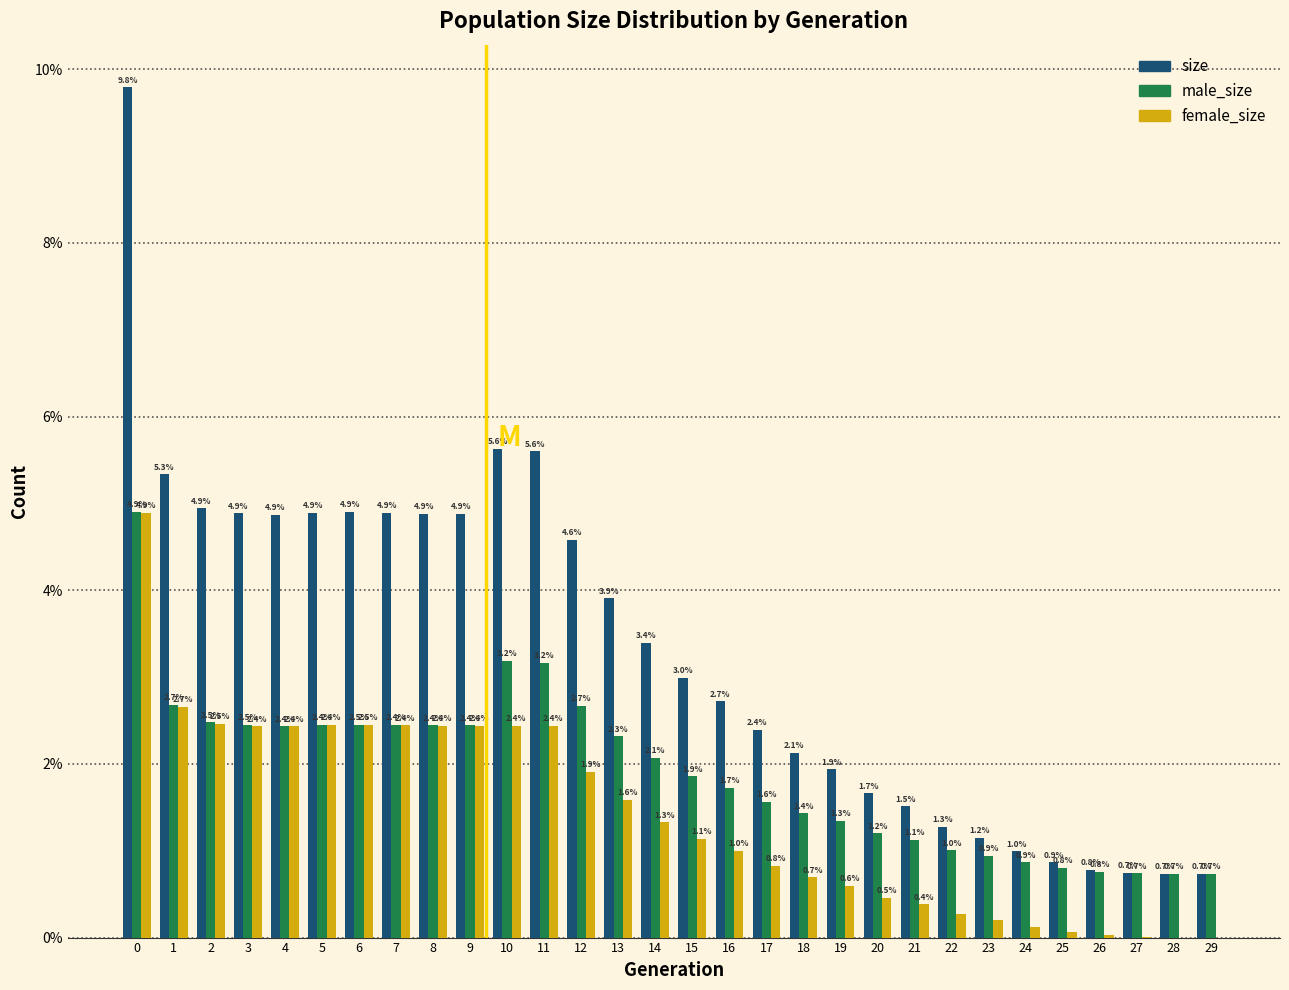

Between 15 and 23, which series saw the biggest shift?

size